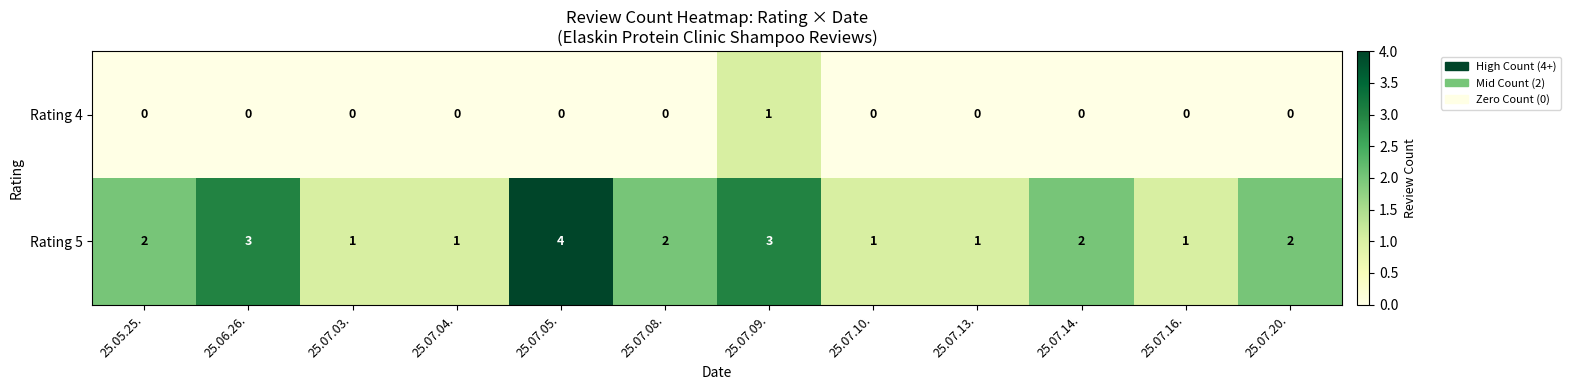

List the series in order of their peak value, highest first.

Rating 5, Rating 4